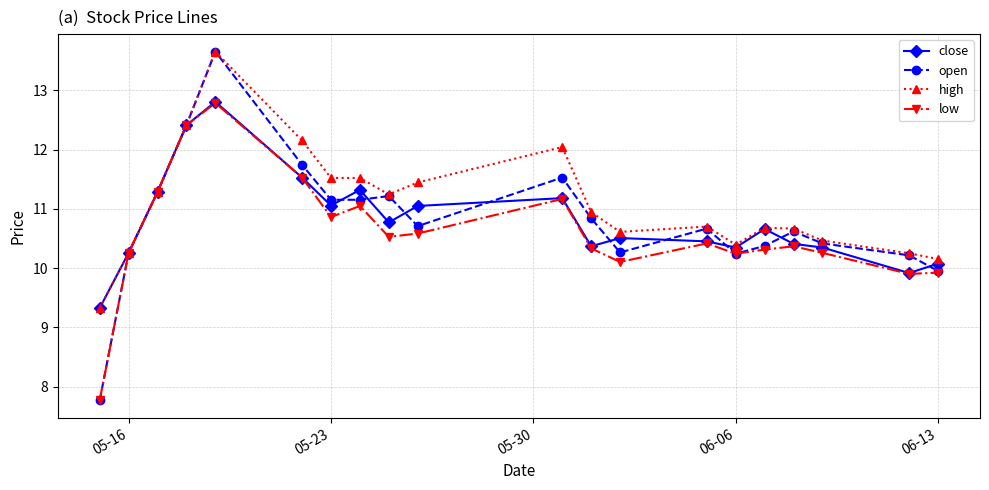

What is the minimum value shown in the chart?

7.8